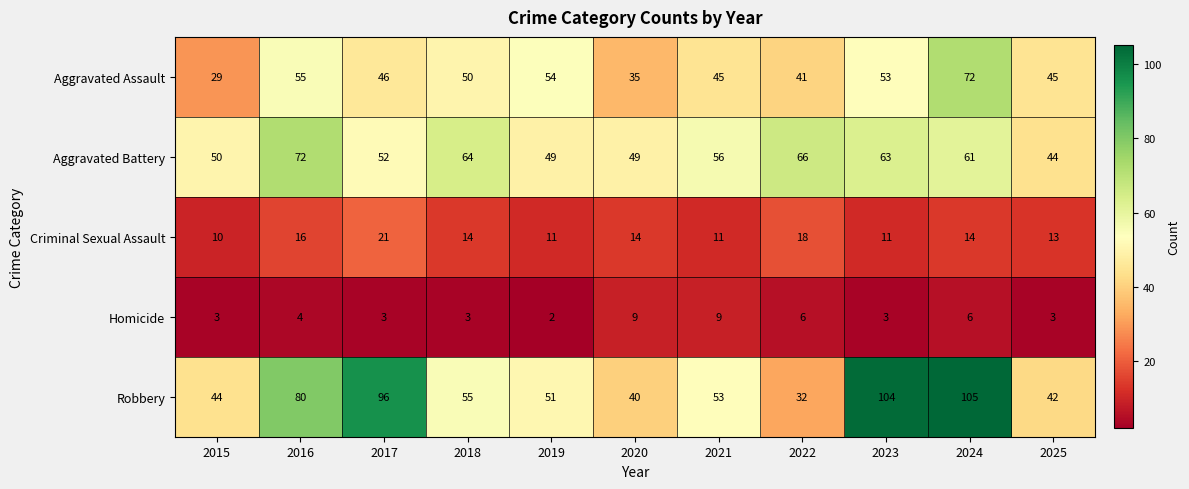

At 2021, list the series in order from largest to smallest.

Aggravated Battery, Robbery, Aggravated Assault, Criminal Sexual Assault, Homicide